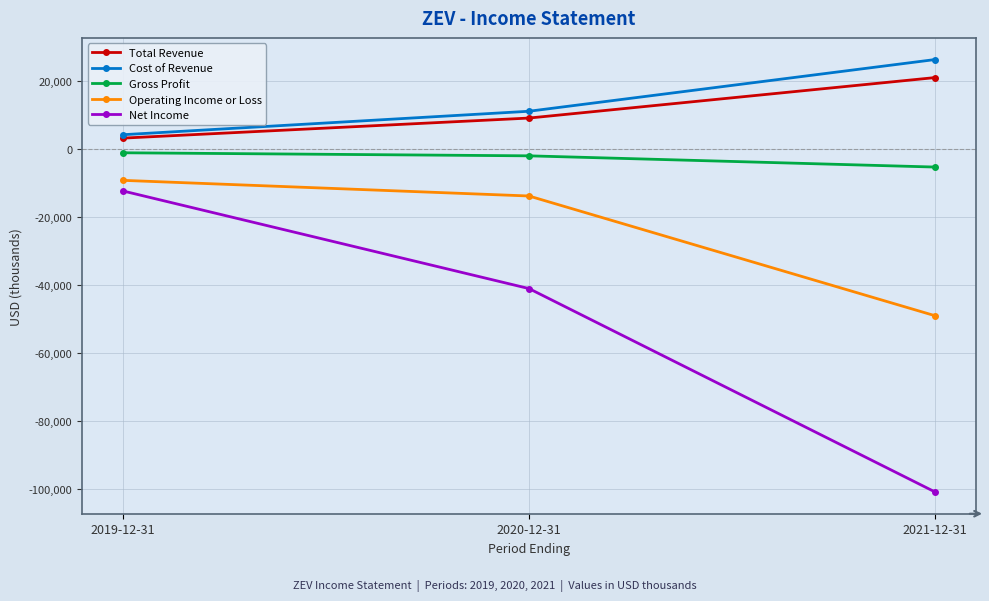

Between 2020-12-31 and 2021-12-31, which series saw the biggest shift?

Net Income